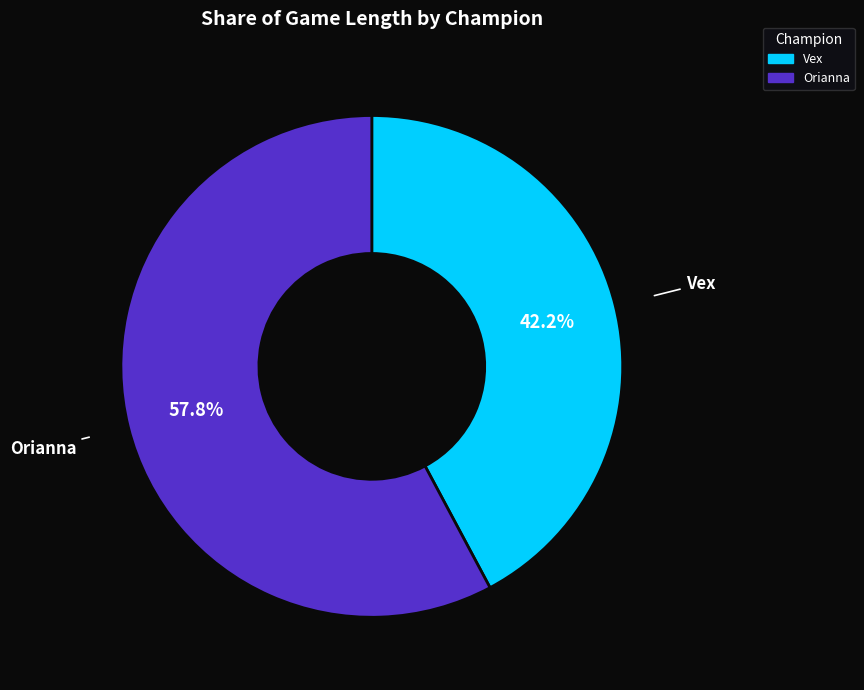

To the nearest percent, what is the average slice percentage?

50%